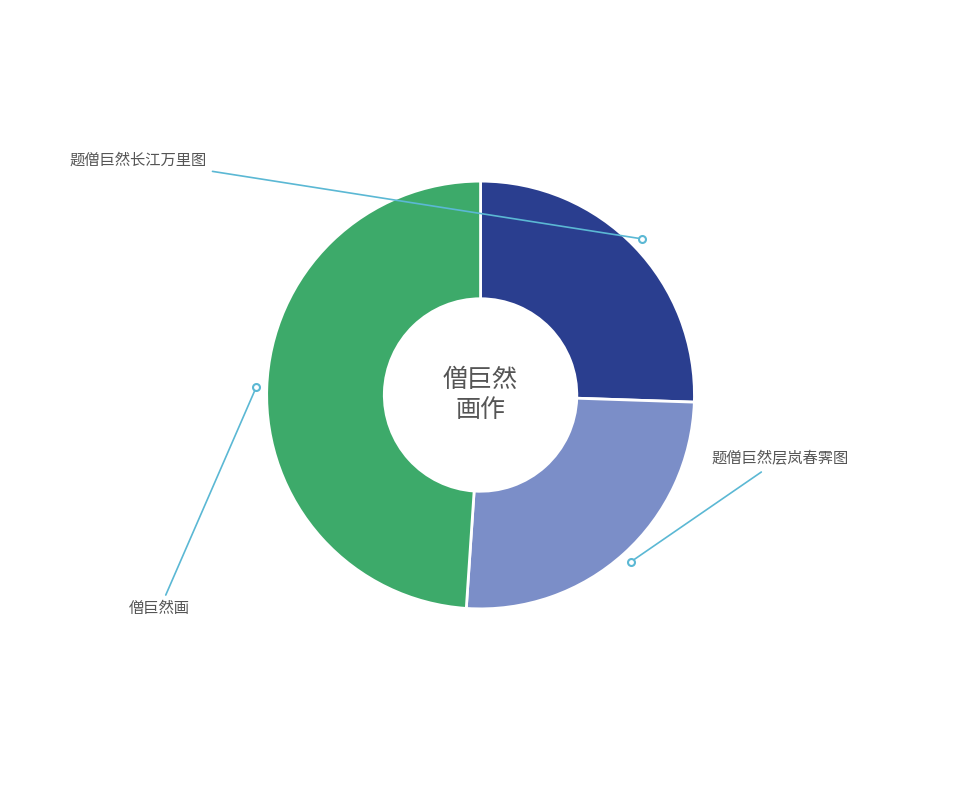

To the nearest percent, what is the average slice percentage?

33%